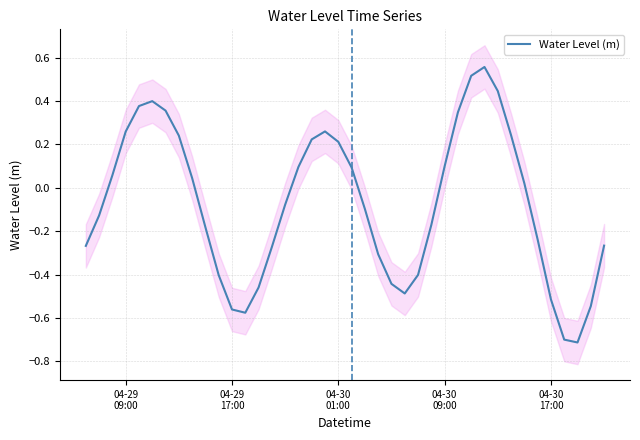

How many positive values are there?

19